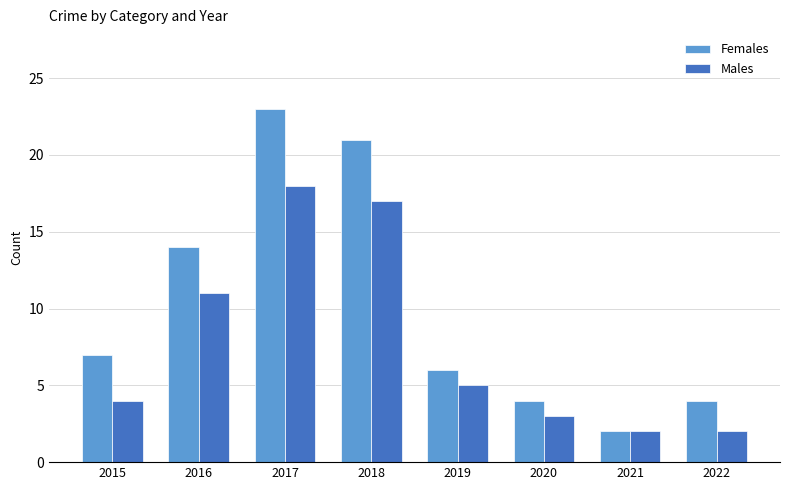

What is the average value of the Males series?

8